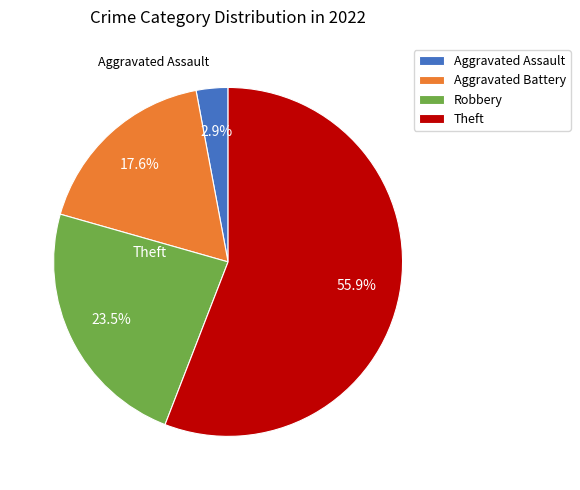

Is the sum of Aggravated Battery and Theft greater than half?

Yes